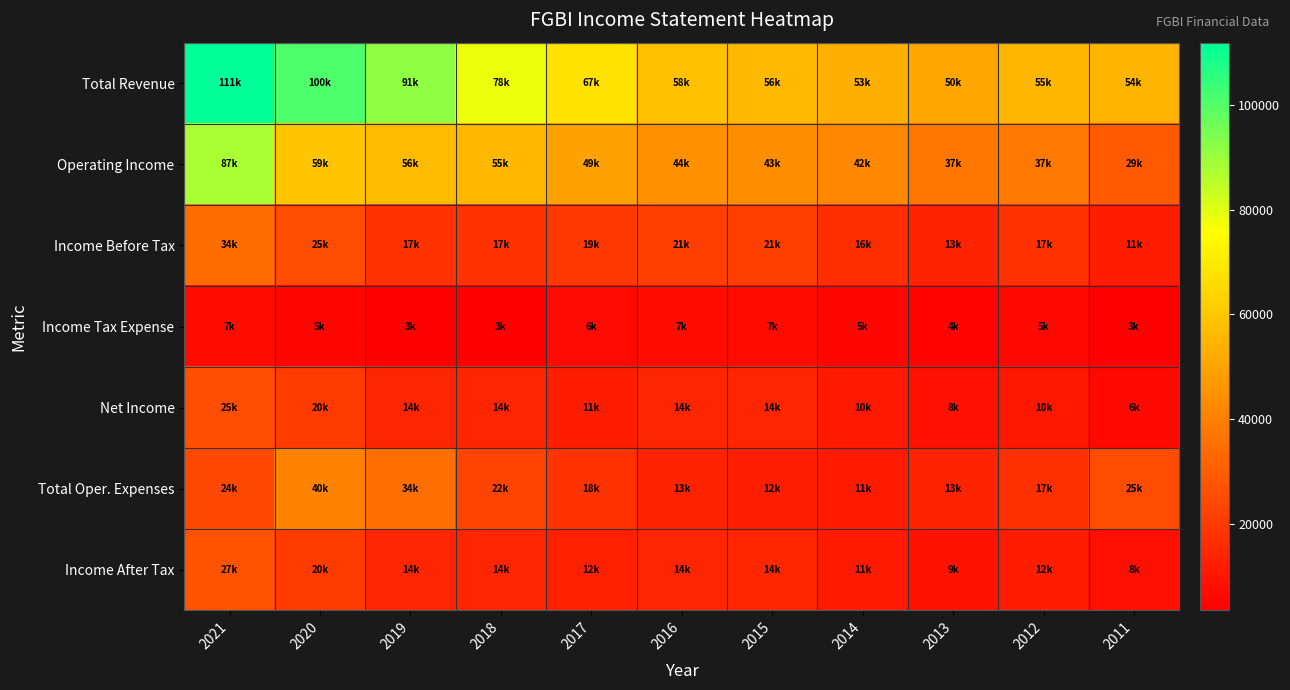

At 2018, list the series in order from smallest to largest.

Income Tax Expense, Net Income, Income After Tax, Income Before Tax, Total Oper. Expenses, Operating Income, Total Revenue